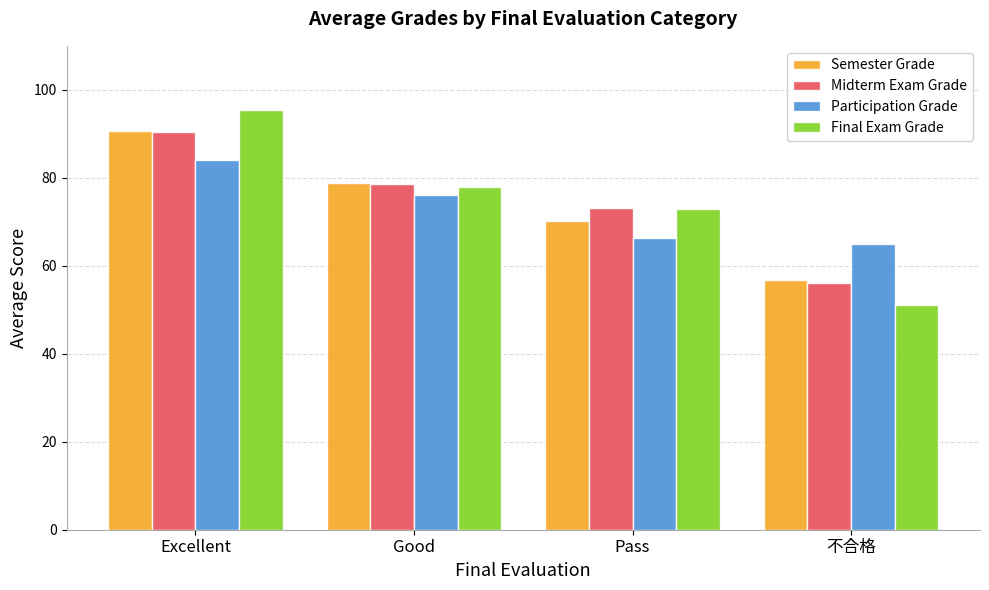

Is it true that Semester Grade equals 56.7 at 不合格?

True